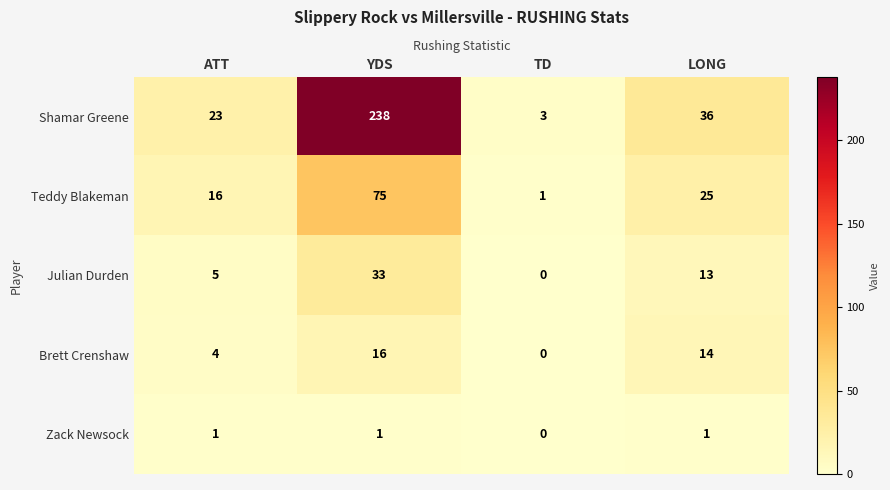

At which category does the chart reach its peak across all series?

YDS